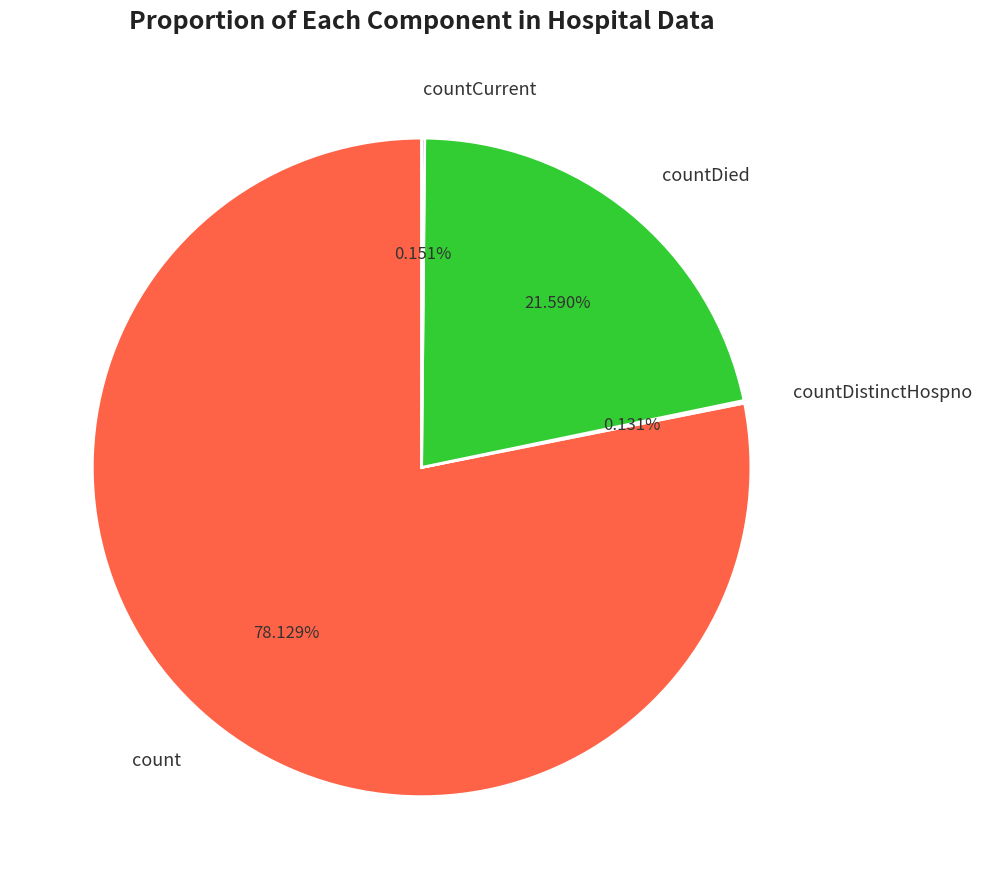

Does any single category account for the majority?

Yes